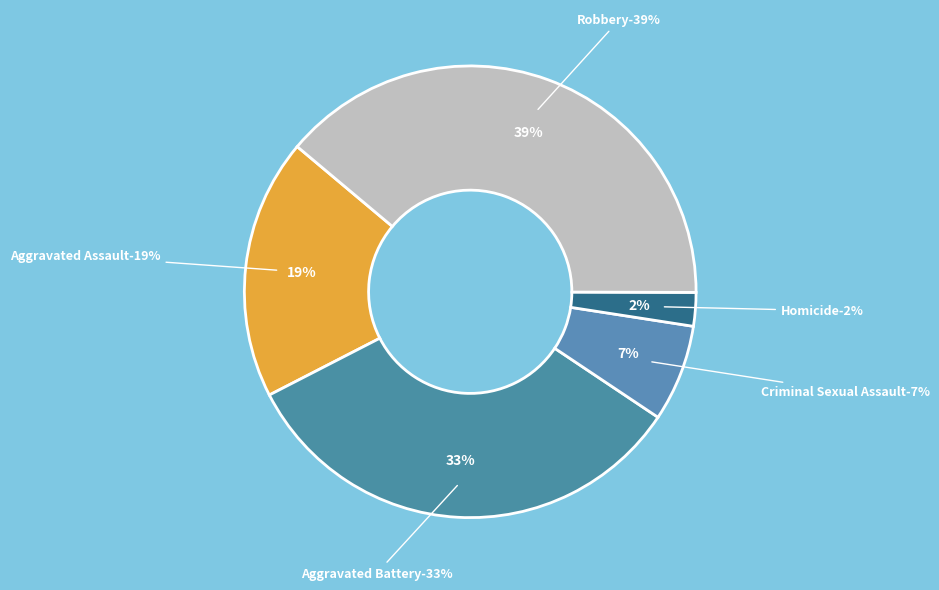

Which slice is the largest?

Robbery